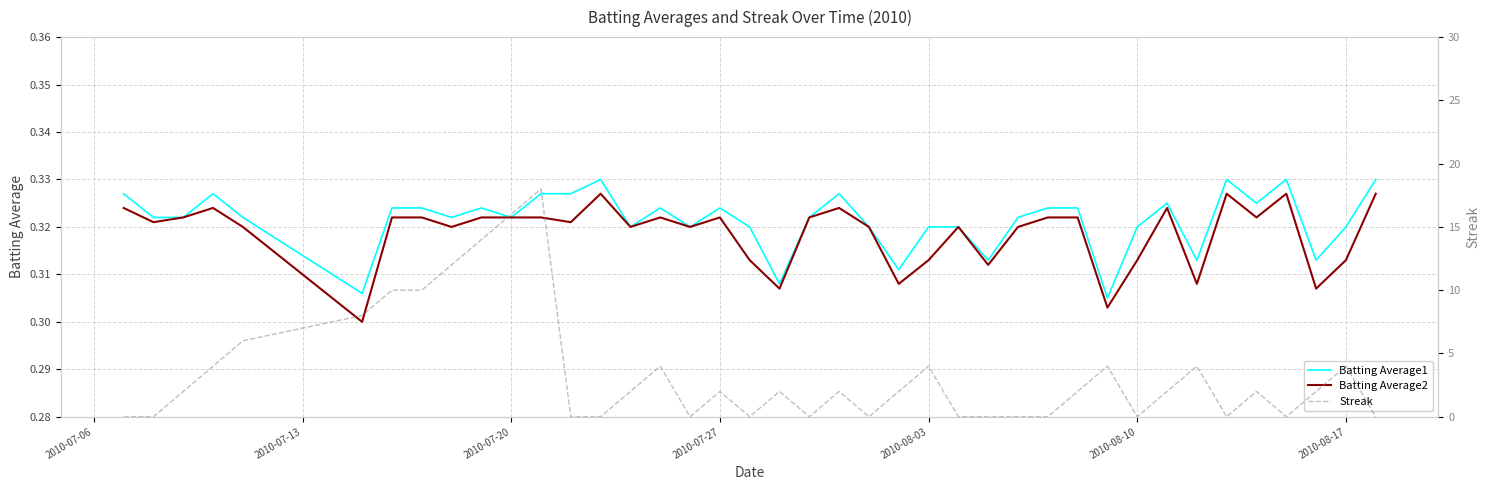

The Batting Average2 series shows 0.2 at 2010-07-20. True or false?

False